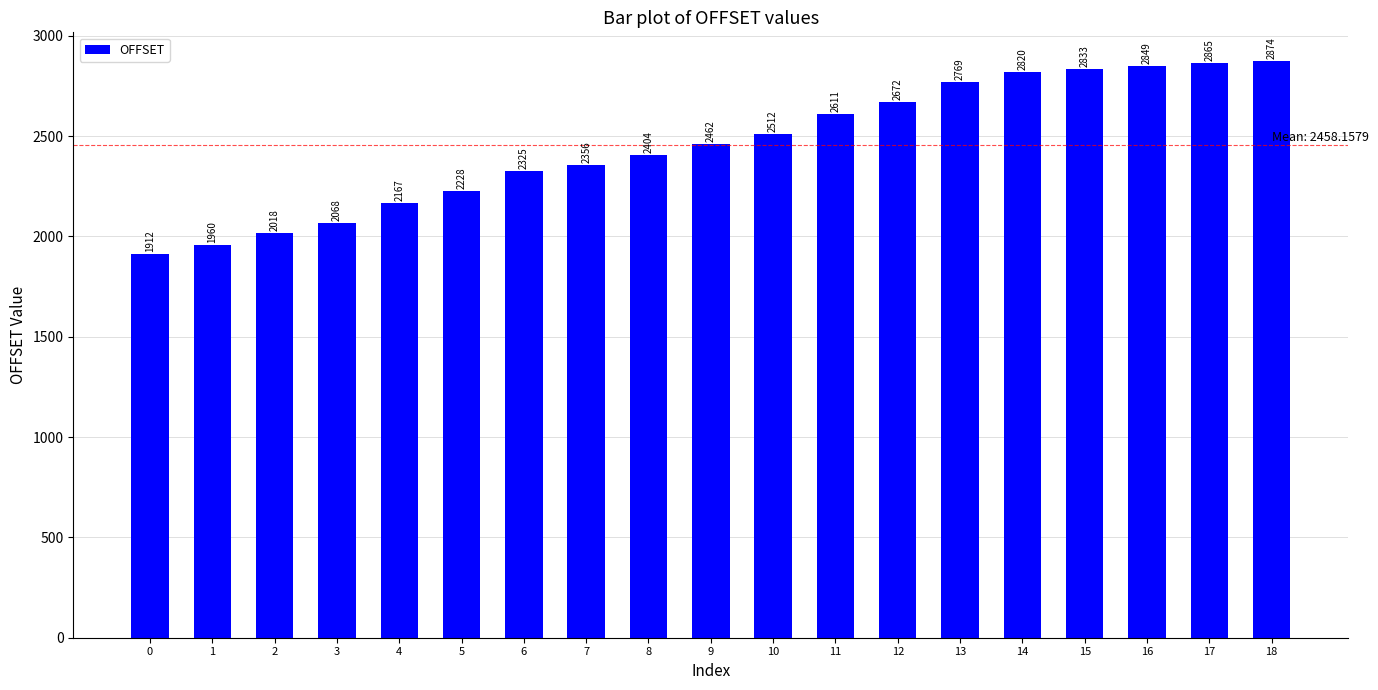

Are the bars grouped side by side (vs. stacked)?

No